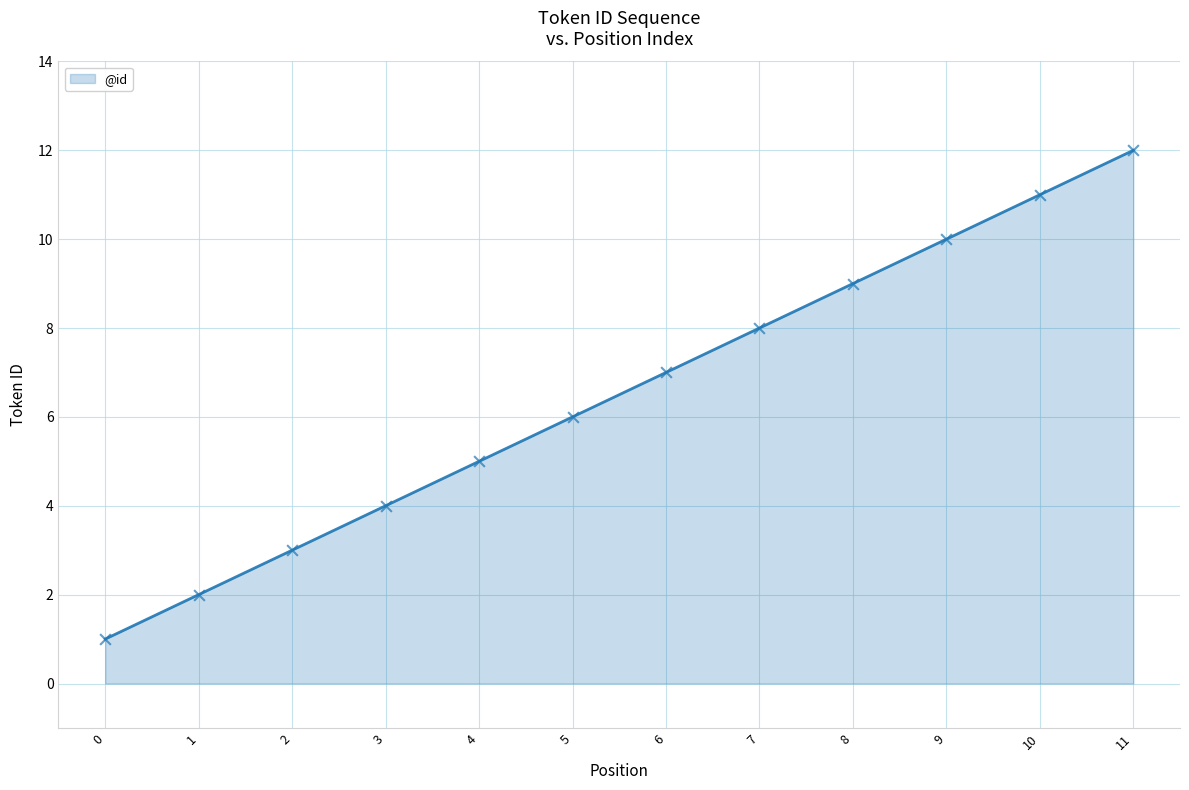

What is the ratio of the value at 0 to the value at 5?

0.2